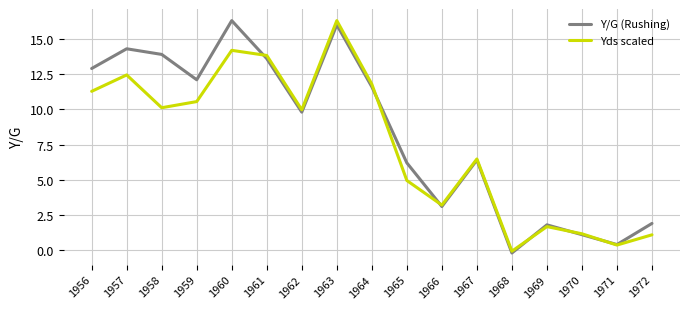

True or false: Yds scaled and Y/G (Rushing) cross at least once.

True